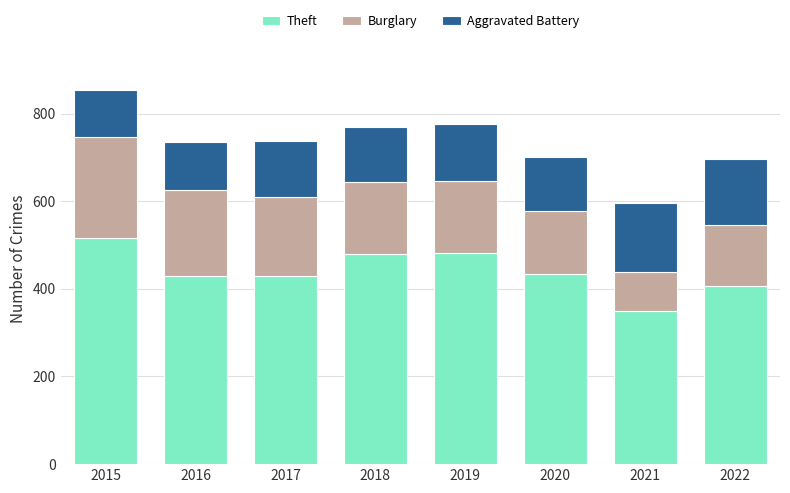

What is the highest value of the Theft series?

517